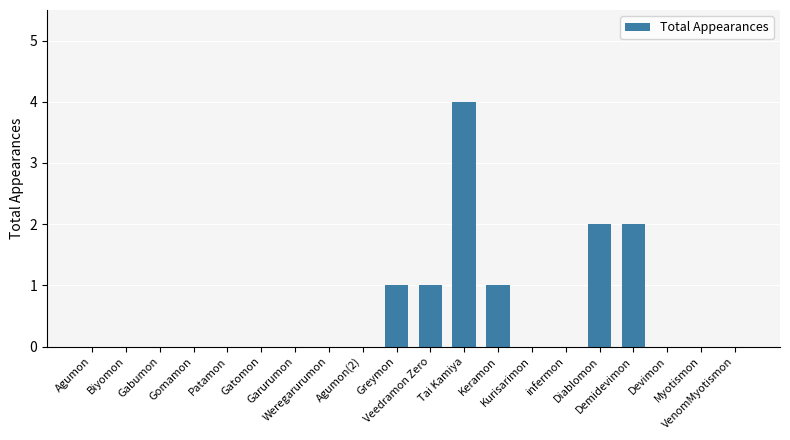

Are the bars horizontal?

No